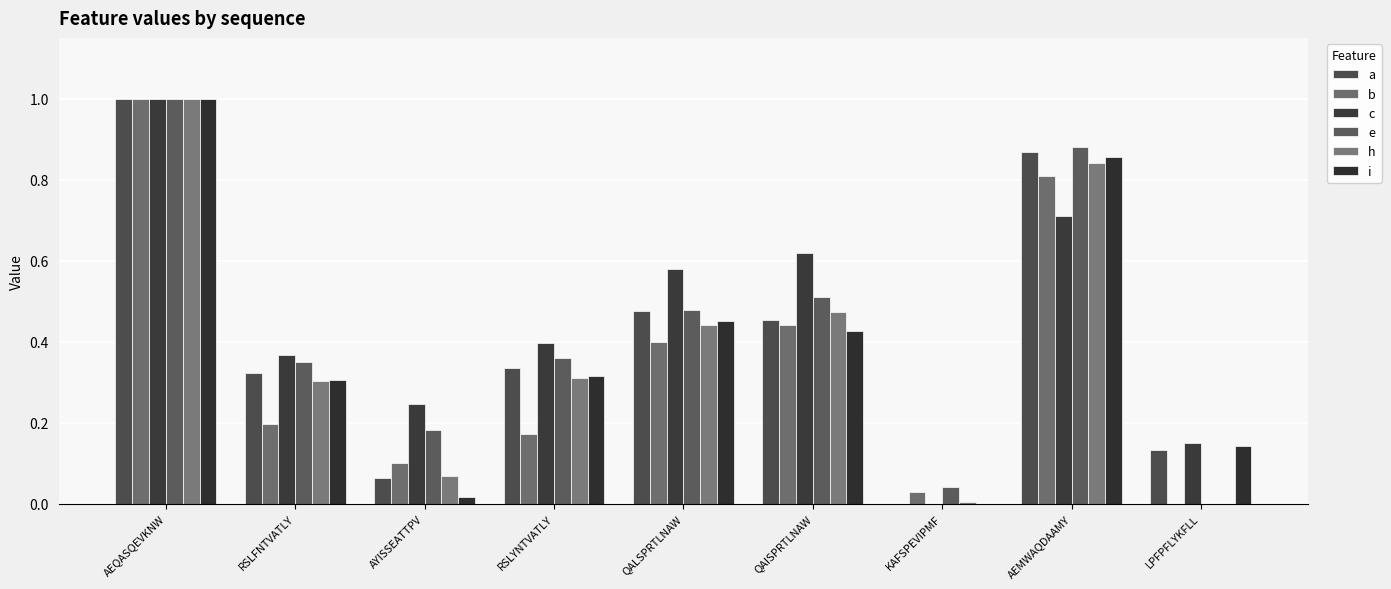

Reading left to right, extract all data points from this chart.

a: AEQASQEVKNW=1.0	RSLFNTVATLY=0.3	AYISSEATTPV=0.1	RSLYNTVATLY=0.3	QALSPRTLNAW=0.5	QAISPRTLNAW=0.5	KAFSPEVIPMF=0.0	AEMWAQDAAMY=0.9	LPFPFLYKFLL=0.1
b: AEQASQEVKNW=1.0	RSLFNTVATLY=0.2	AYISSEATTPV=0.1	RSLYNTVATLY=0.2	QALSPRTLNAW=0.4	QAISPRTLNAW=0.4	KAFSPEVIPMF=0.0	AEMWAQDAAMY=0.8	LPFPFLYKFLL=0.0
c: AEQASQEVKNW=1.0	RSLFNTVATLY=0.4	AYISSEATTPV=0.2	RSLYNTVATLY=0.4	QALSPRTLNAW=0.6	QAISPRTLNAW=0.6	KAFSPEVIPMF=0.0	AEMWAQDAAMY=0.7	LPFPFLYKFLL=0.1
e: AEQASQEVKNW=1.0	RSLFNTVATLY=0.3	AYISSEATTPV=0.2	RSLYNTVATLY=0.4	QALSPRTLNAW=0.5	QAISPRTLNAW=0.5	KAFSPEVIPMF=0.0	AEMWAQDAAMY=0.9	LPFPFLYKFLL=0.0
h: AEQASQEVKNW=1.0	RSLFNTVATLY=0.3	AYISSEATTPV=0.1	RSLYNTVATLY=0.3	QALSPRTLNAW=0.4	QAISPRTLNAW=0.5	KAFSPEVIPMF=0.0	AEMWAQDAAMY=0.8	LPFPFLYKFLL=0.0
i: AEQASQEVKNW=1.0	RSLFNTVATLY=0.3	AYISSEATTPV=0.0	RSLYNTVATLY=0.3	QALSPRTLNAW=0.5	QAISPRTLNAW=0.4	KAFSPEVIPMF=0.0	AEMWAQDAAMY=0.9	LPFPFLYKFLL=0.1